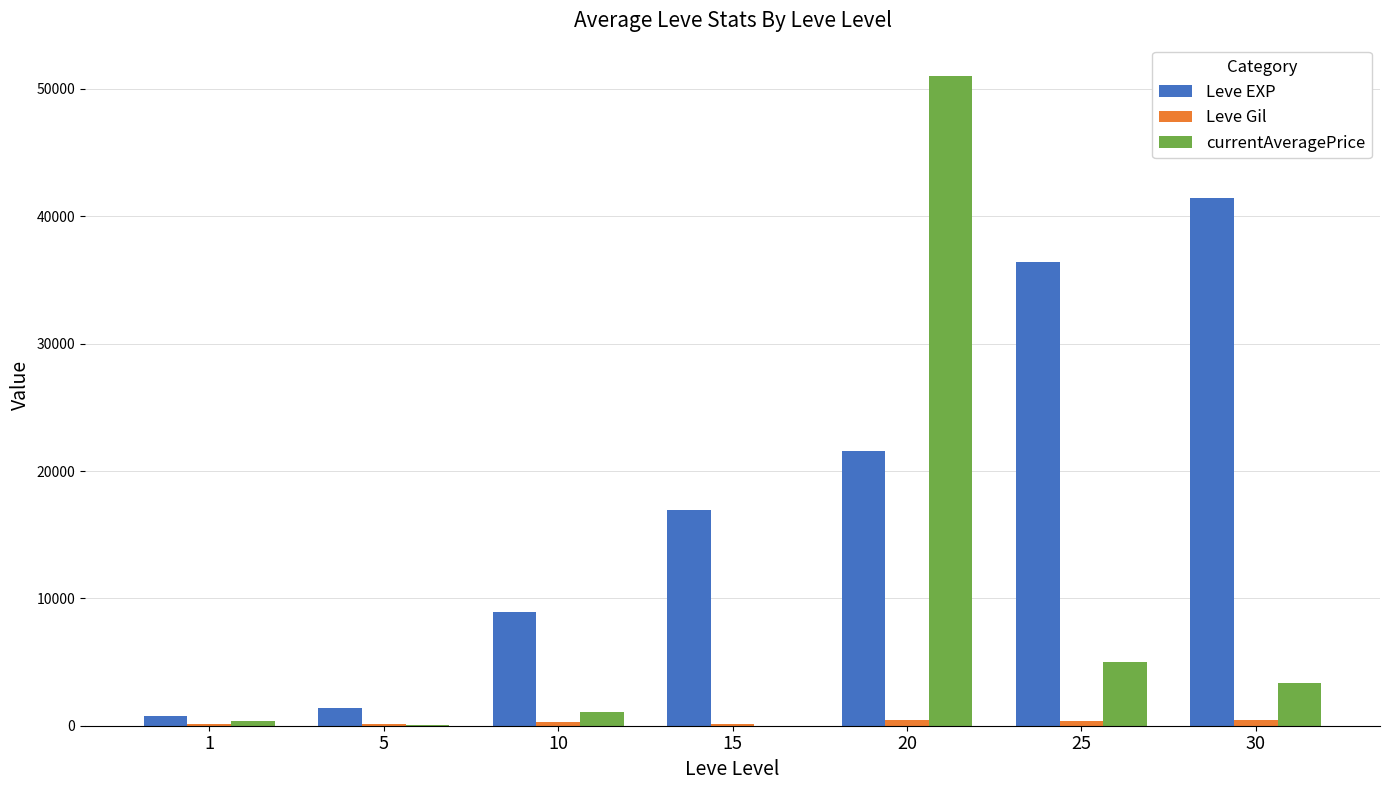

At which category is the sum across all series the highest?

20